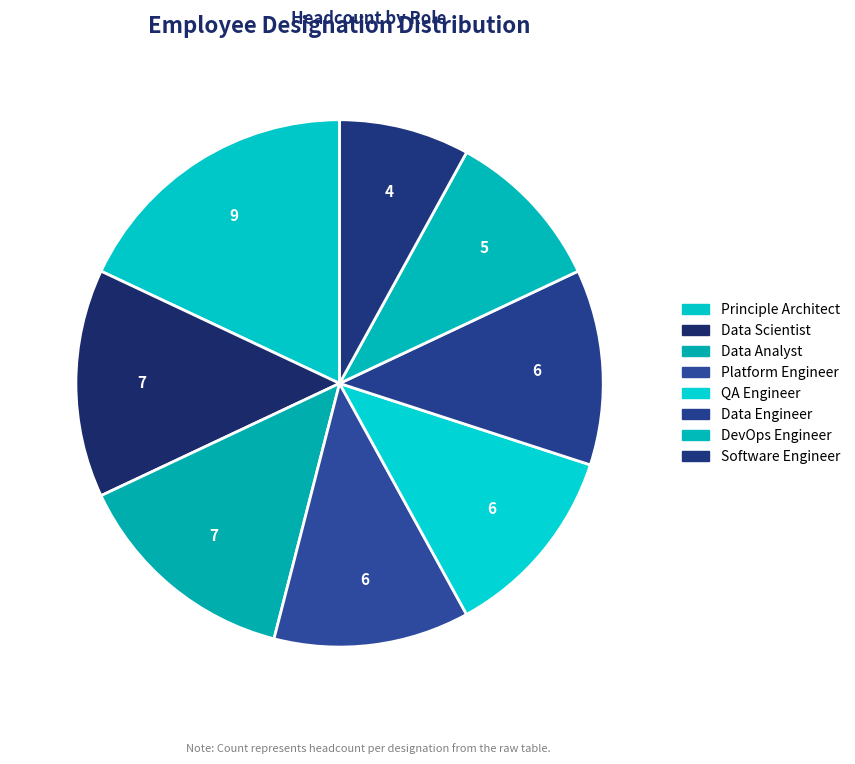

What is the change in value from Principle Architect to Data Scientist?

-2